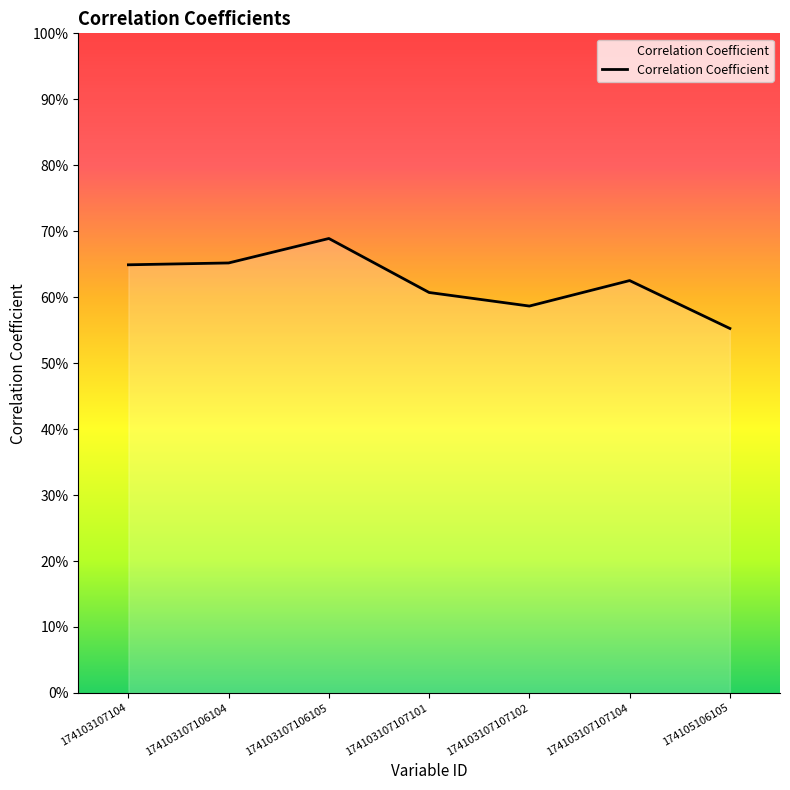

At which category does the data reach its first local peak?

174103107106105